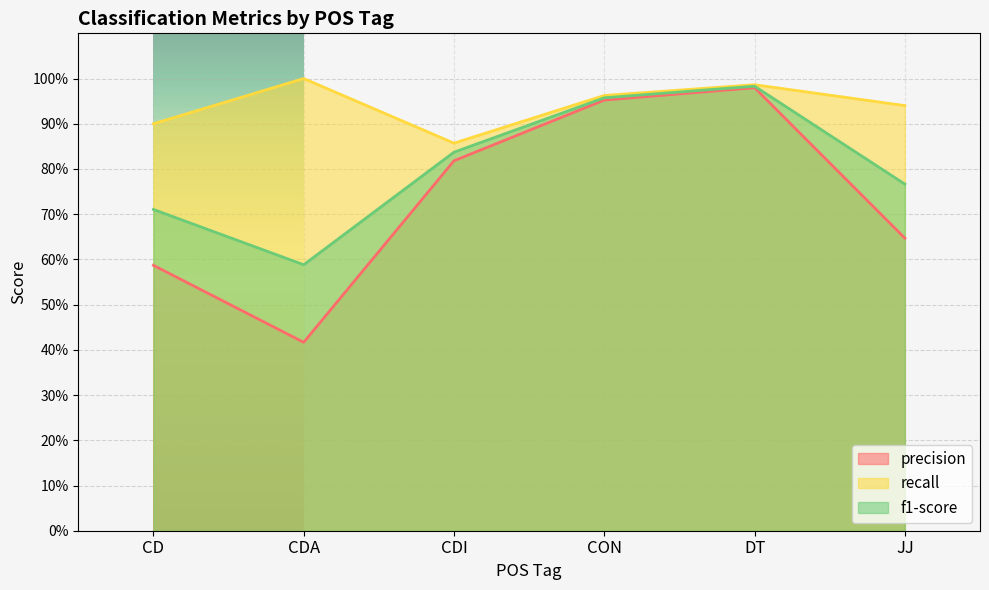

What position from the right is CDI?

4